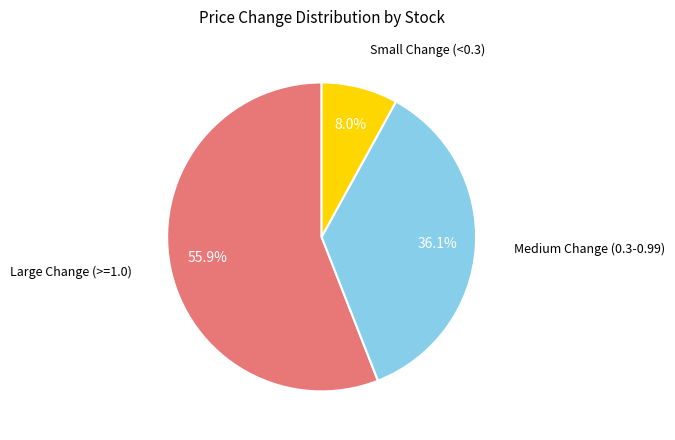

How many segments does this pie chart have?

3